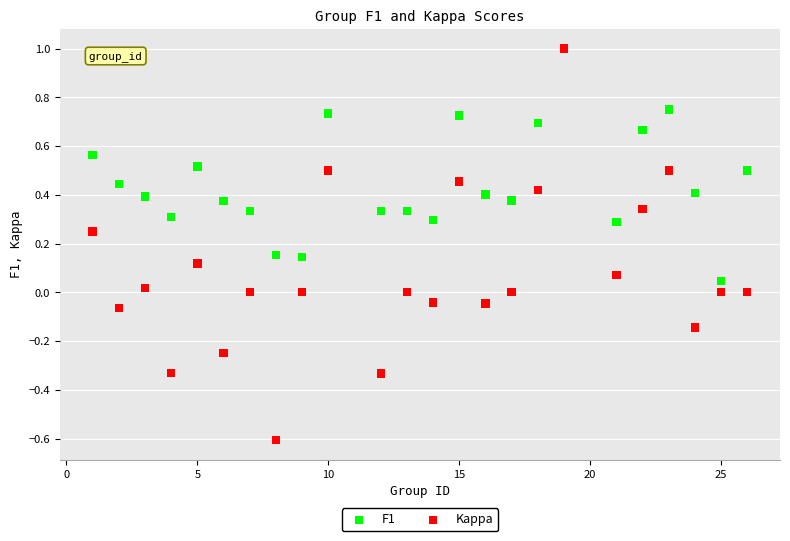

What are all the series names shown in the legend?

F1, Kappa